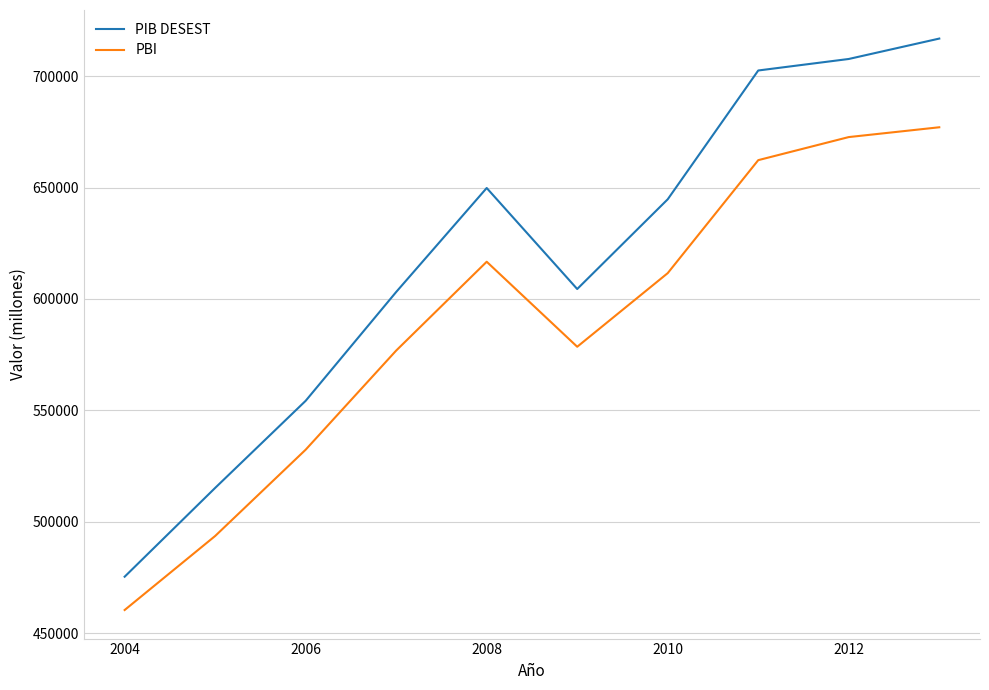

How many lines are shown in the chart?

2